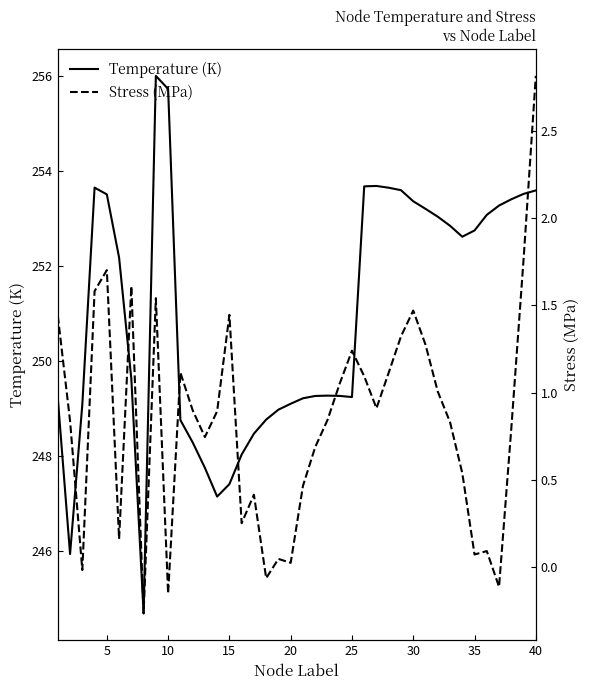

Does the chart display data point markers on the line(s)?

No